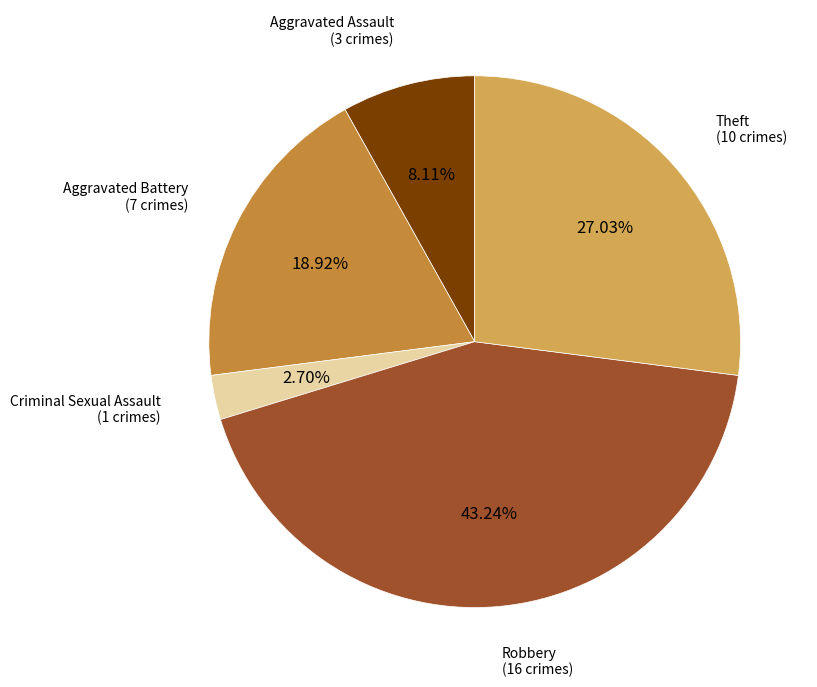

Is there any slice that represents more than half of the pie?

No